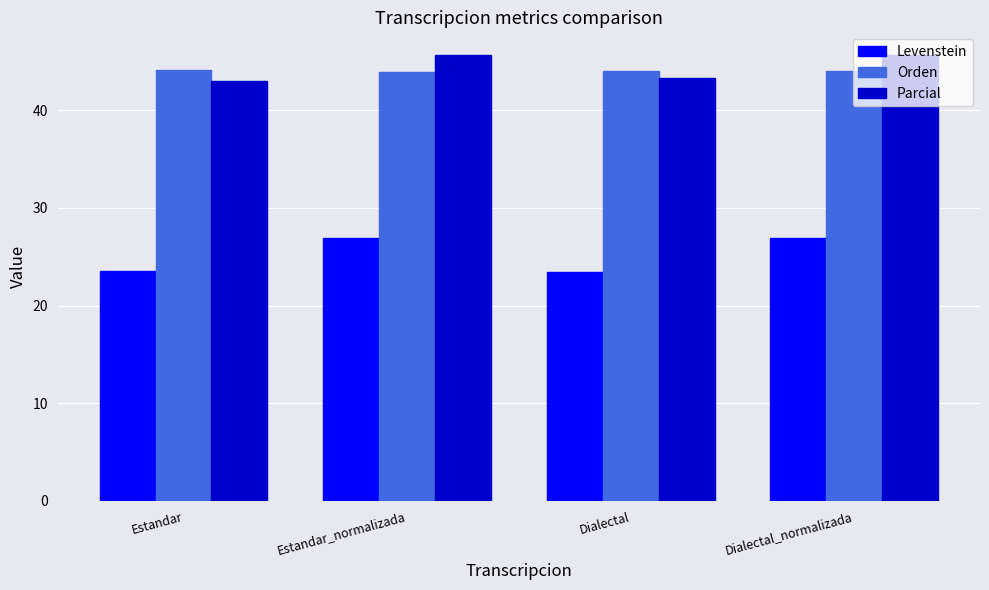

The Orden series shows 72.5 at Estandar. True or false?

False